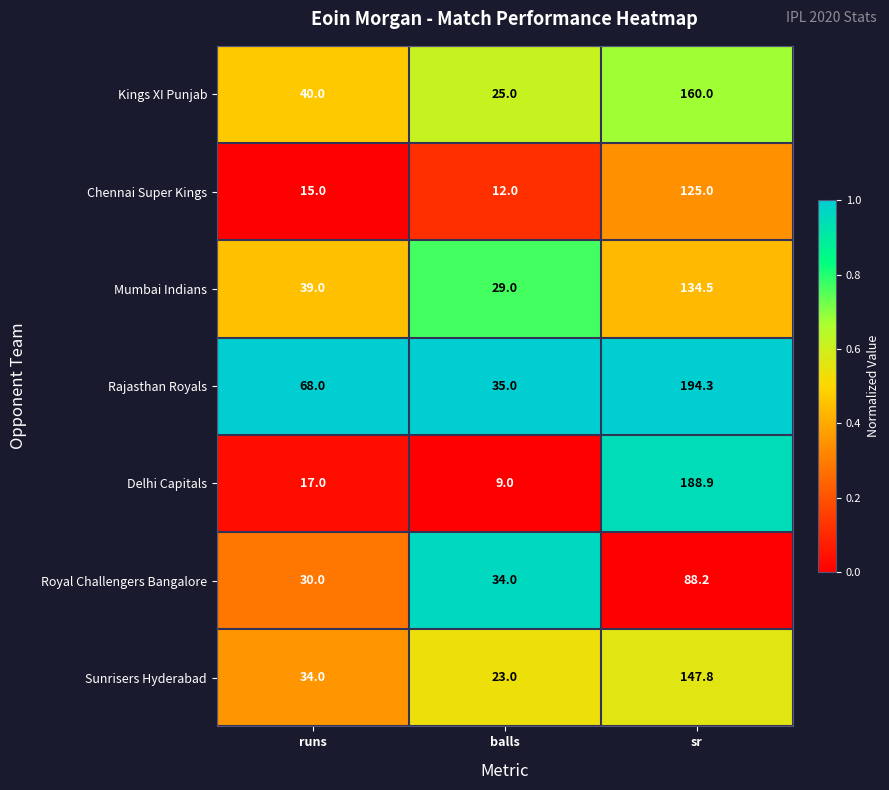

What is the difference between the highest and lowest values at runs?

53.0